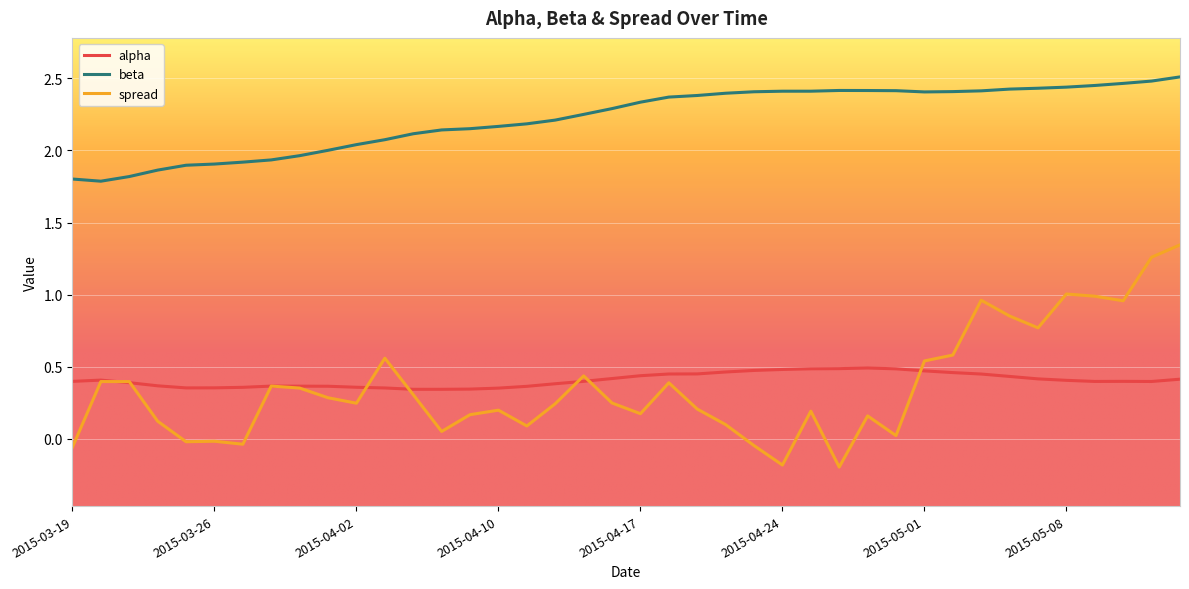

Rank the series by their maximum value, from lowest to highest.

alpha, spread, beta